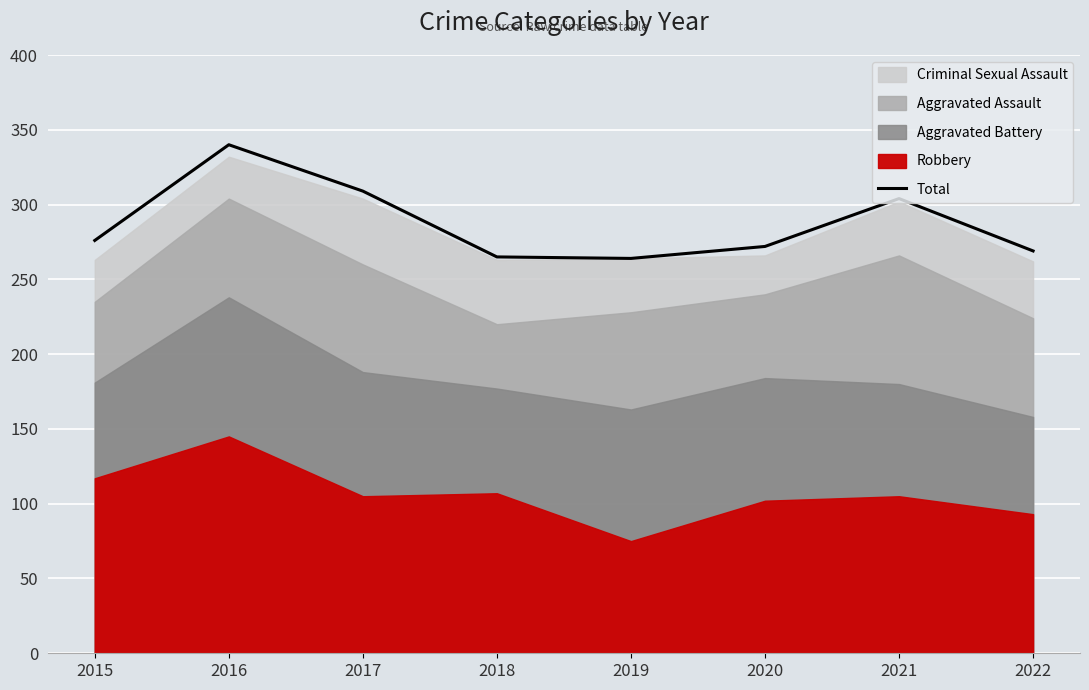

At which category does the data reach its first local valley?

2019